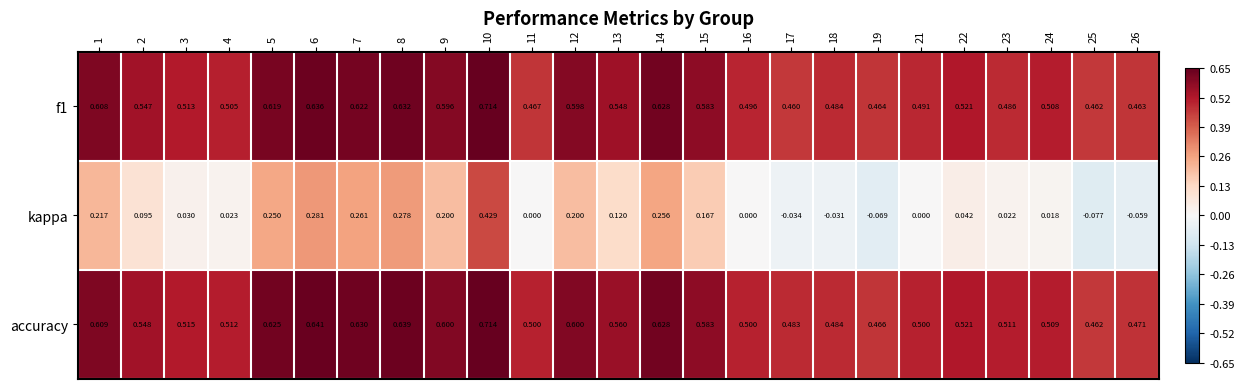

Which series has the widest spread of values?

kappa